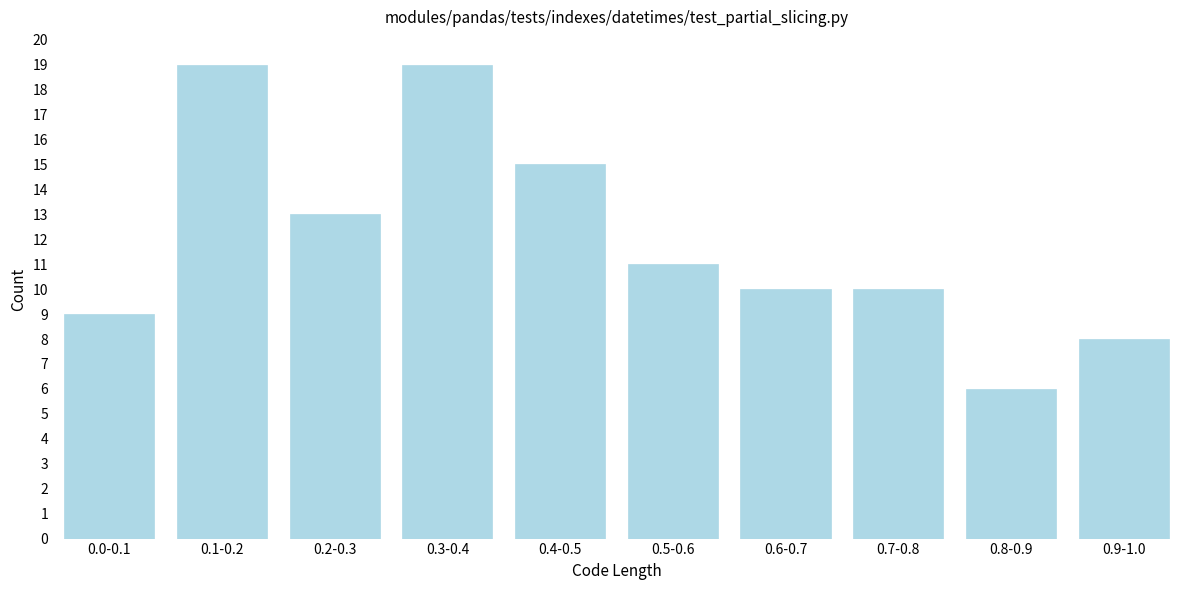

Reading left to right, extract all data points from this chart.

9	19	13	19	15	11	10	10	6	8